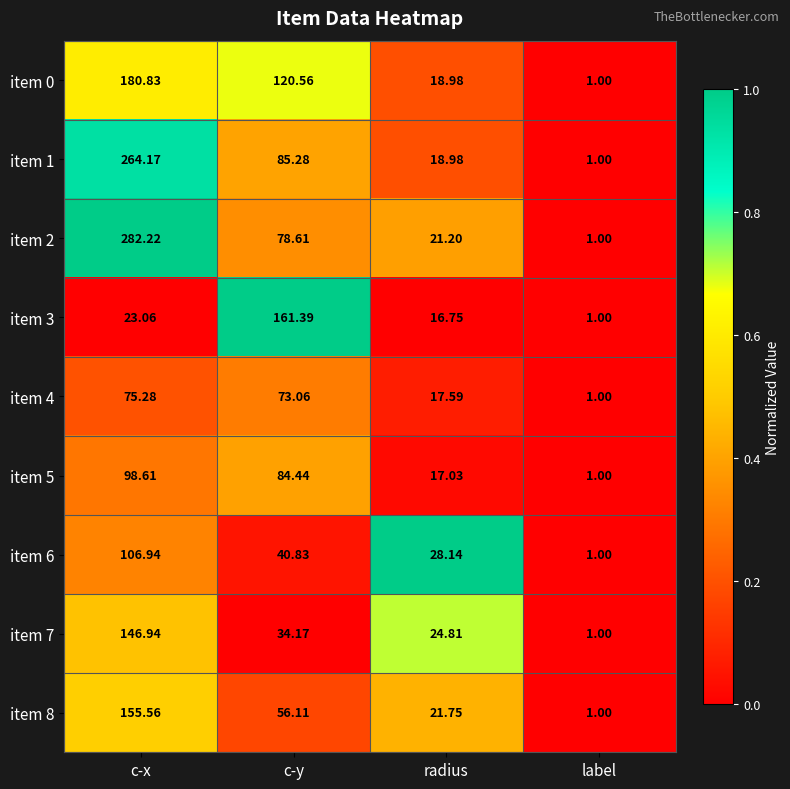

At which label does item 6 first exceed 40?

c-x